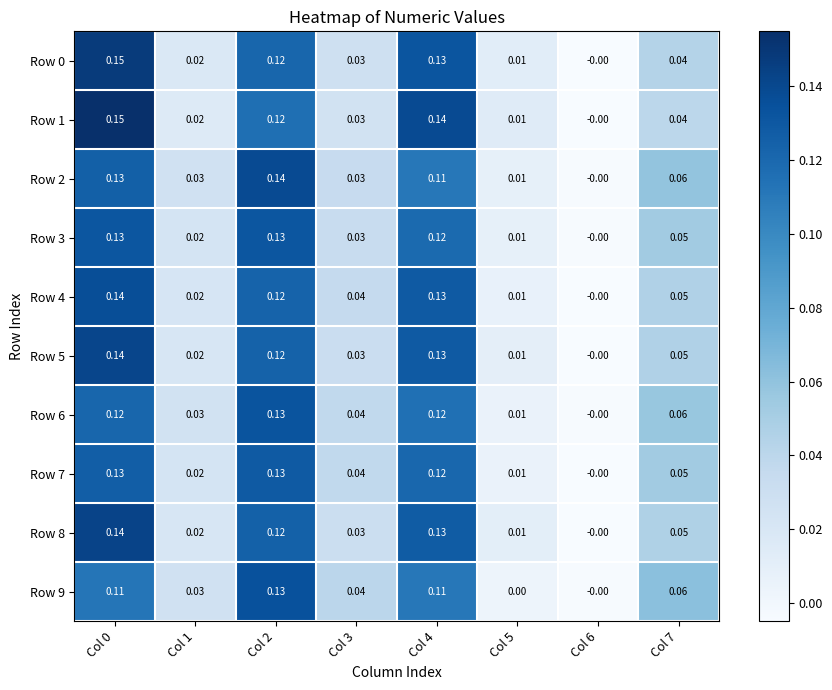

Is the value of Row 4 at Col 1 greater than the value of Row 8 at Col 6?

Yes